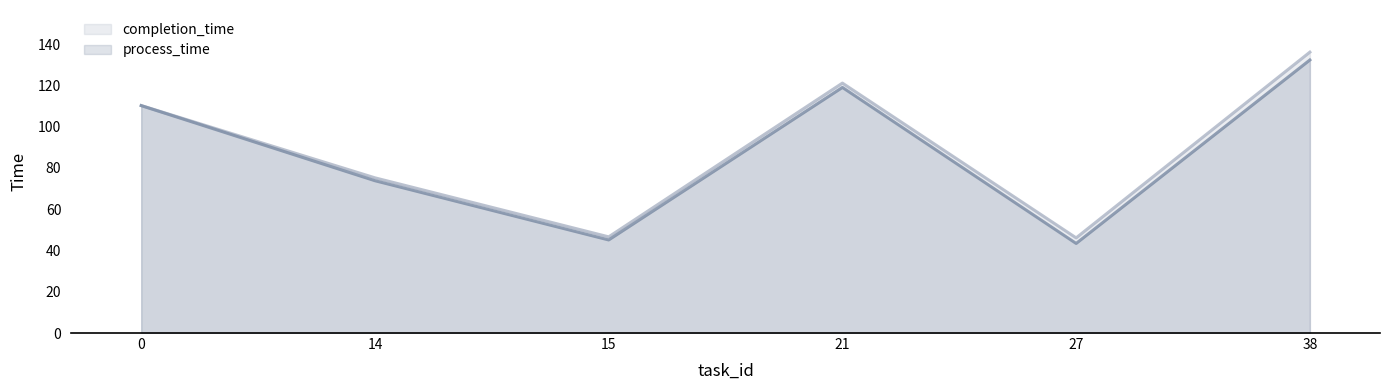

True or false: completion_time and process_time cross at least once.

False